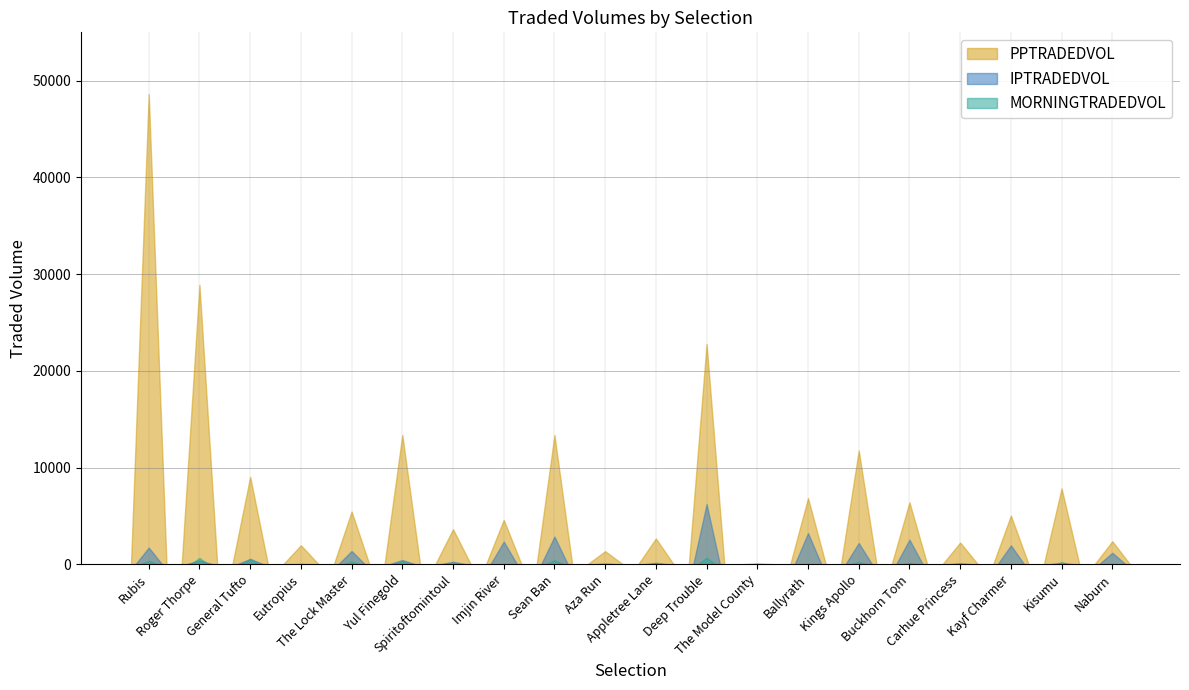

What is the difference between the MORNINGTRADEDVOL values at Rubis and Sean Ban?

69.2